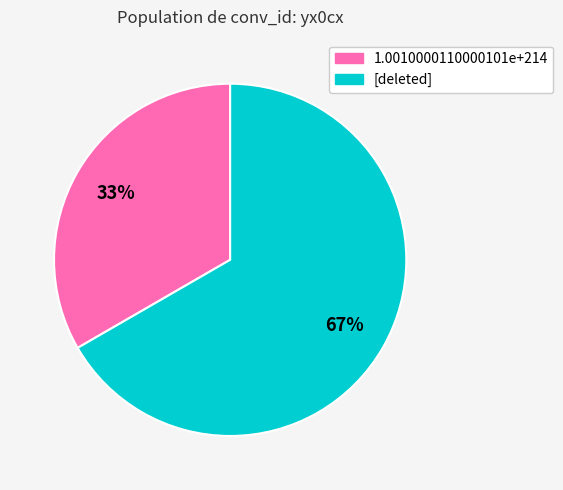

How many segments does this pie chart have?

2